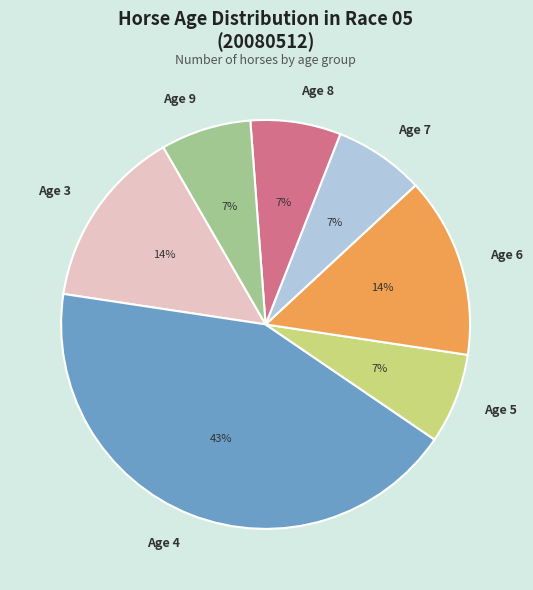

The Age 3 slice represents 23% of the pie. True or false?

False